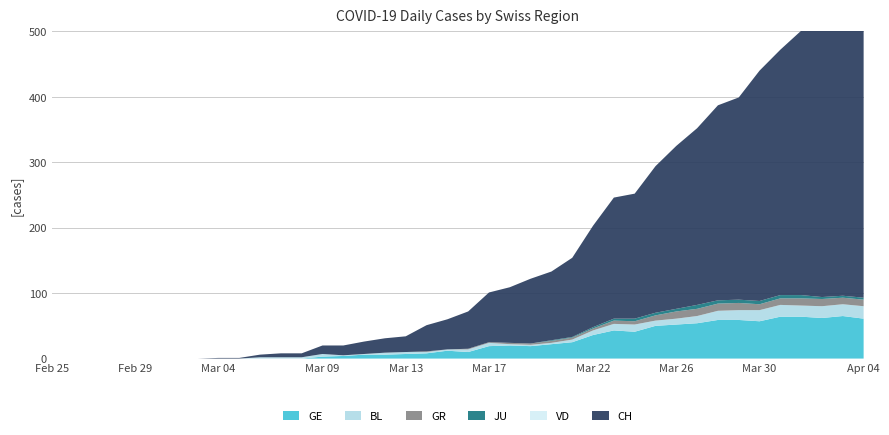

Reading left to right, extract all data points from this chart.

CH: 0	0	0	0	0	0	0	0	1	1	4	6	6	13	15	19	22	24	40	46	57	76	85	99	105	121	155	185	191	224	249	270	298	309	352	375	404	408	412	416
VD: 0	0	0	0	0	0	0	0	0	0	0	0	0	0	0	0	0	0	0	0	0	0	0	0	0	0	0	0	0	0	0	0	0	0	0	0	0	0	0	0
GE: 0	0	0	0	0	0	0	0	0	0	0	0	0	3	4	6	6	7	8	12	10	19	20	19	22	25	36	43	41	50	52	54	59	59	57	64	64	62	65	61
BL: 0	0	0	0	0	0	0	0	0	0	2	2	2	4	1	1	3	3	2	2	4	5	2	2	2	4	7	10	11	8	9	11	14	15	17	18	17	18	18	19
GR: 0	0	0	0	0	0	0	0	0	0	0	0	0	0	0	0	0	0	1	0	1	1	2	2	3	3	3	5	5	8	11	11	11	11	9	10	11	11	10	10
JU: 0	0	0	0	0	0	0	0	0	0	0	0	0	0	0	0	0	0	0	0	0	0	0	0	1	1	2	3	4	4	4	6	5	5	5	5	5	3	3	3